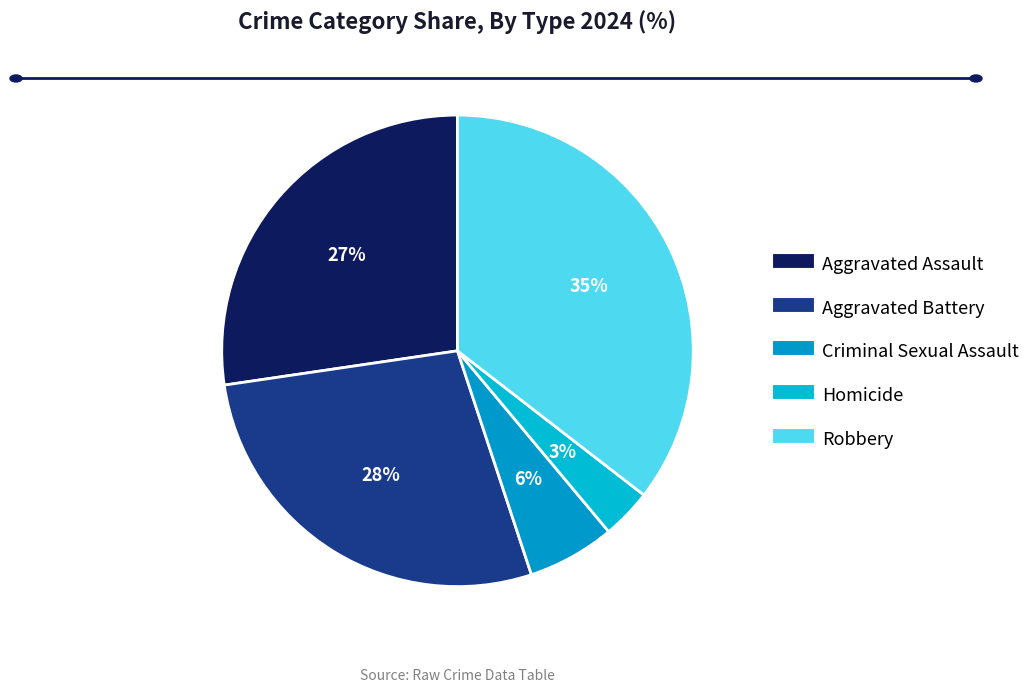

Does any single category account for the majority?

No